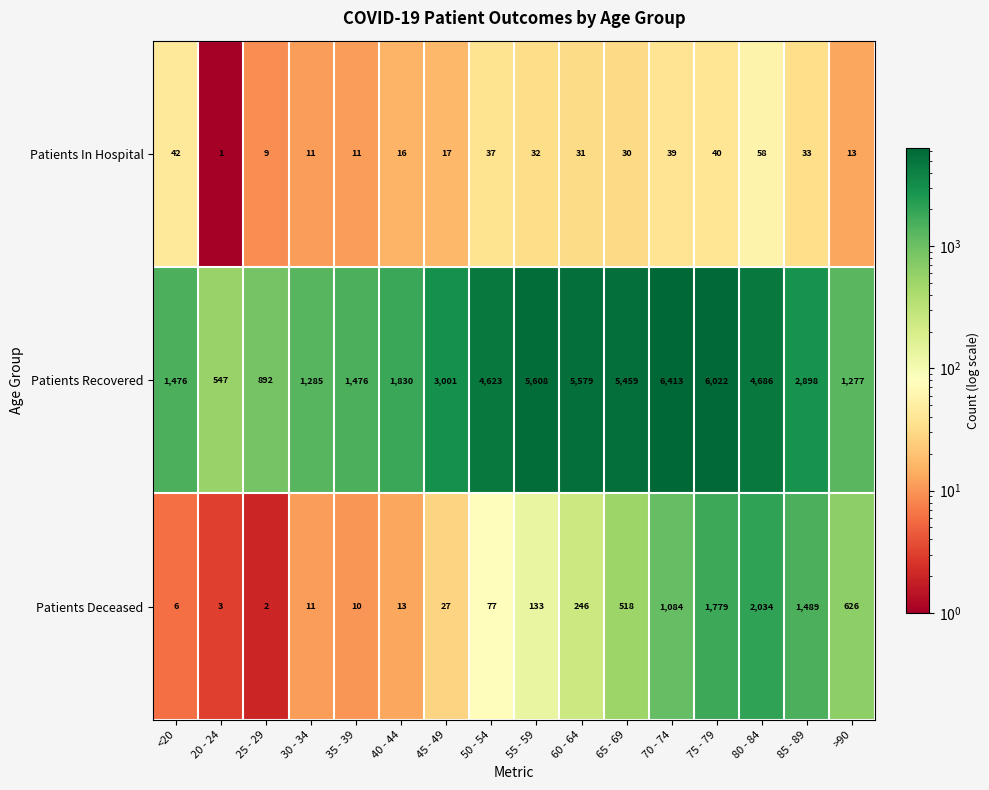

What is the spread (max minus min) of values at 45 - 49?

2984